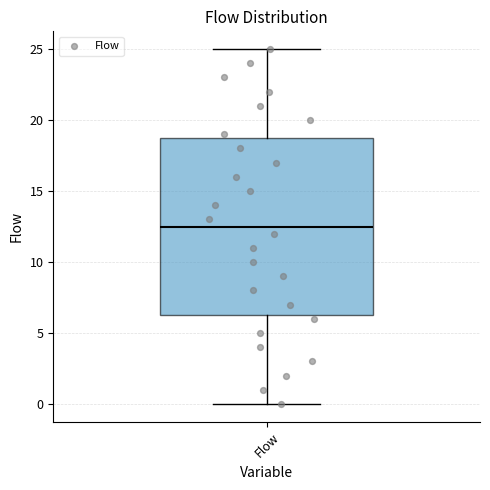

Read this box plot against the y-axis: the position of the median line, the range covered by the box, and the ends of both whiskers. The values are not printed on the chart, so give them approximately, as read against the axis.

median 12.5, box 6.5 to 19.0, whiskers 0.0 to 25.0